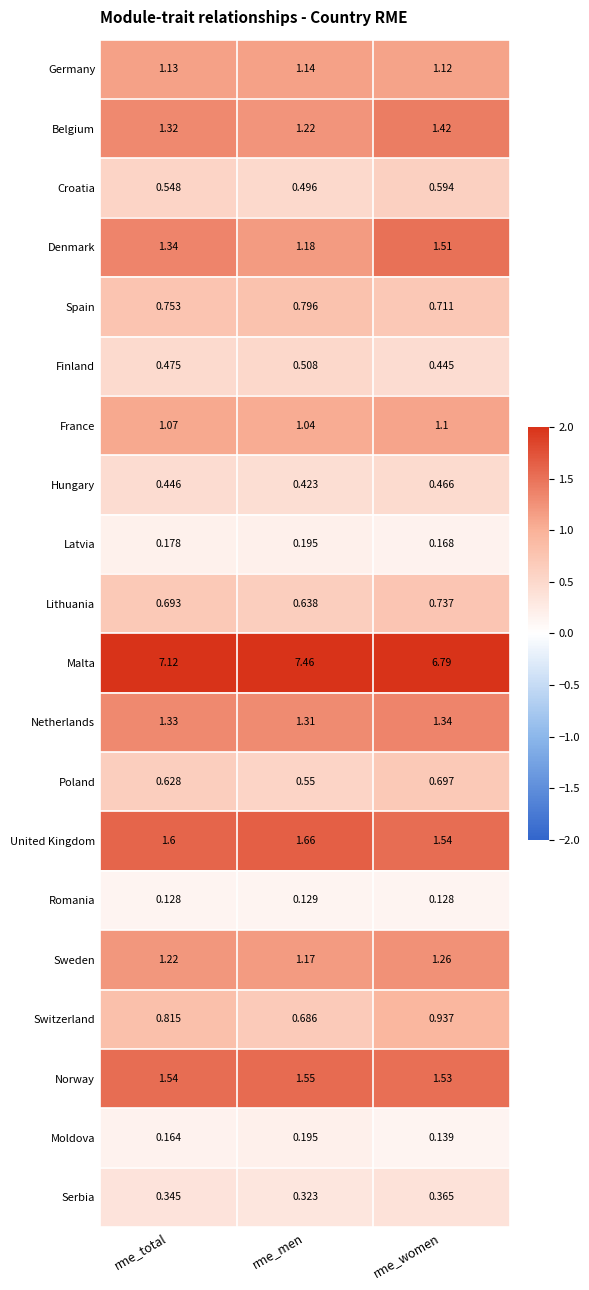

Which series changed the most between rme_total and rme_women?

Malta